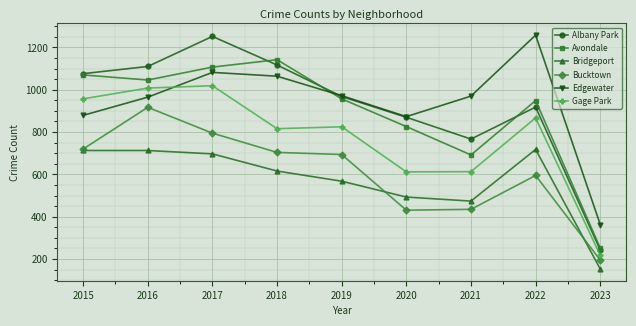

Which category has the lowest value across all series?

2023